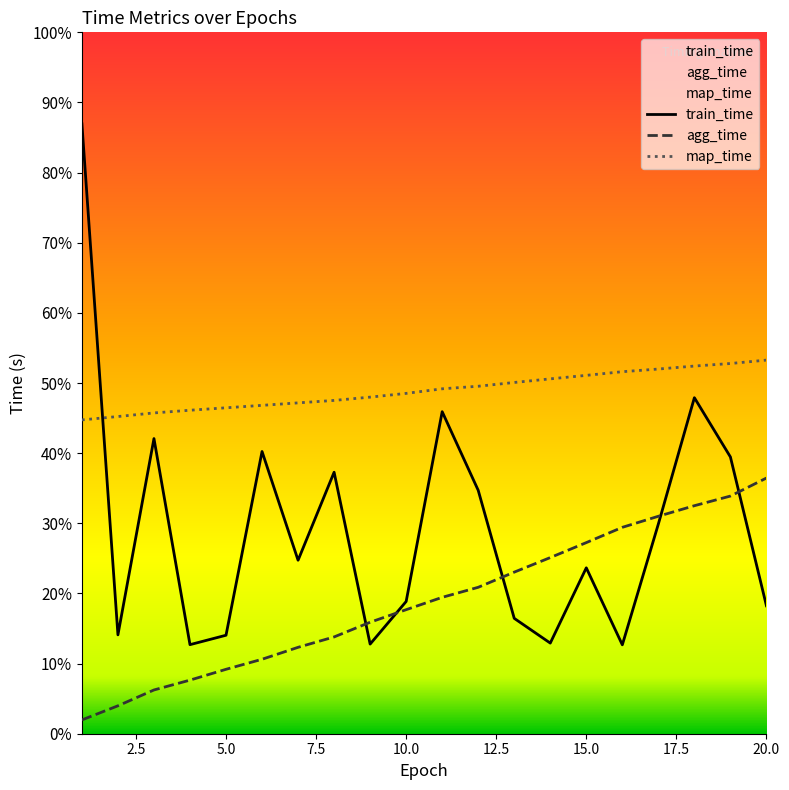

Does the chart display data point markers on the line(s)?

No